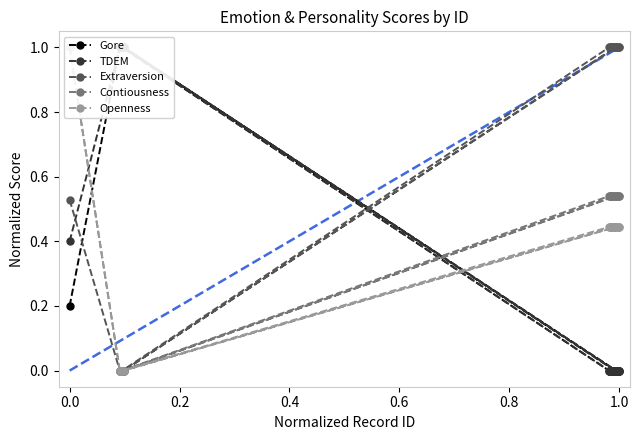

What is the highest value of the Extraversion series?

1.0